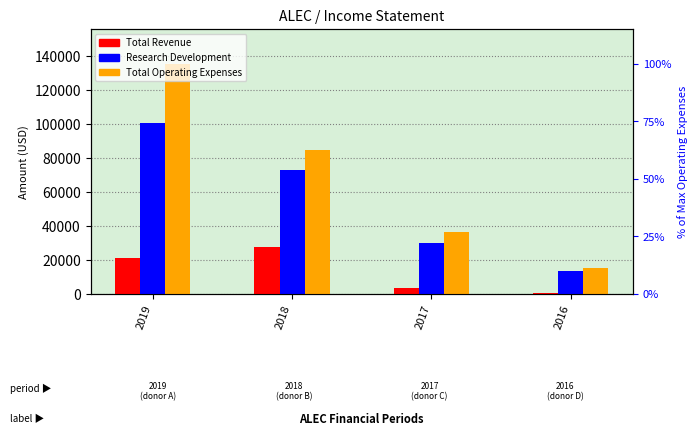

What is the maximum value shown in the chart?

135600